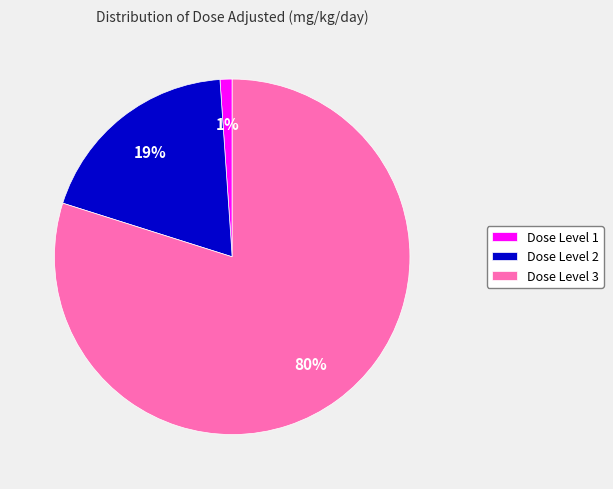

True or false: Dose Level 3 accounts for 85% of the total.

False